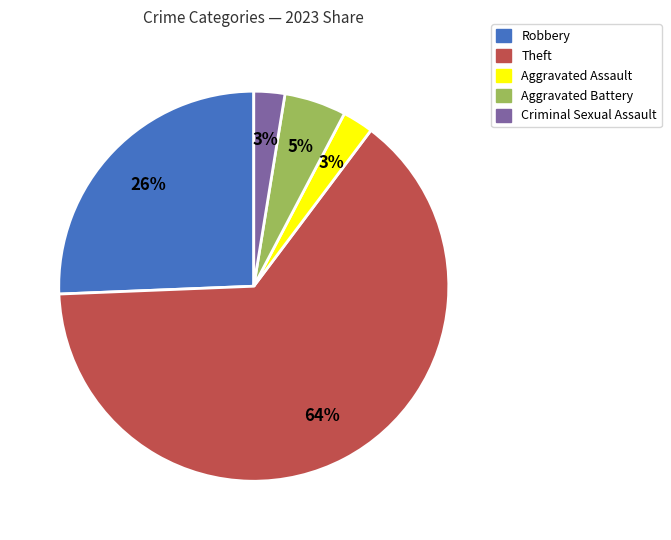

Which slice is the largest?

Theft